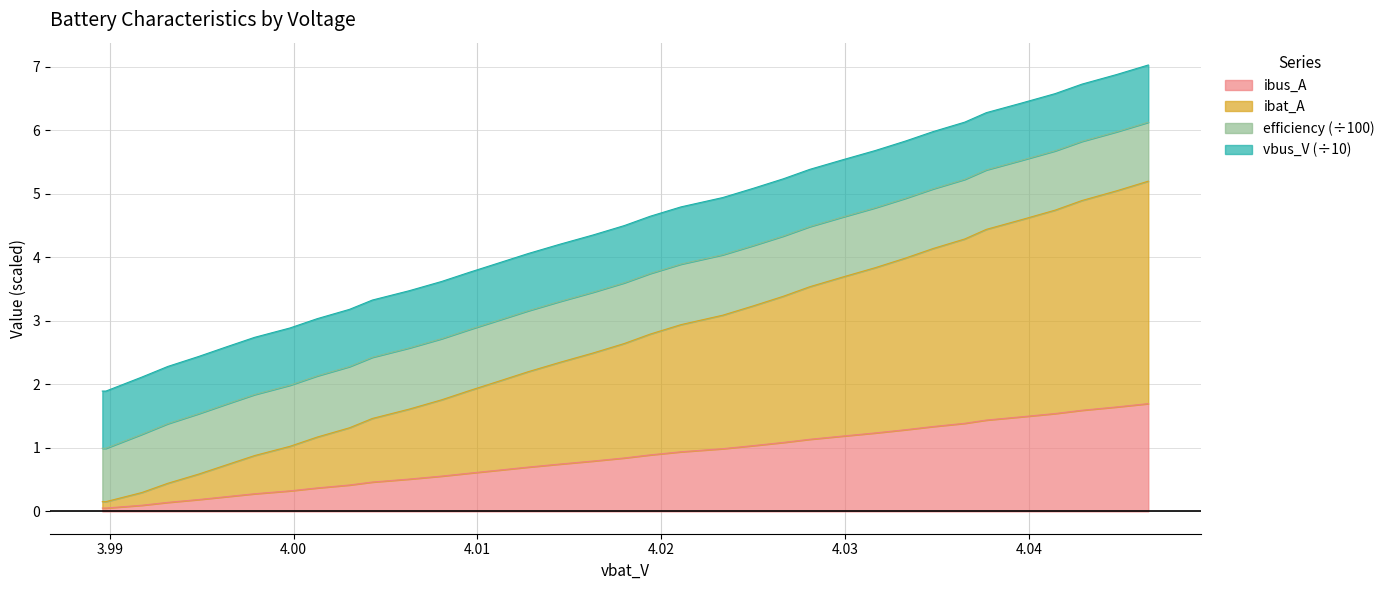

What are all the series names shown in the legend?

ibus_A, ibat_A, efficiency (÷100), vbus_V (÷10)